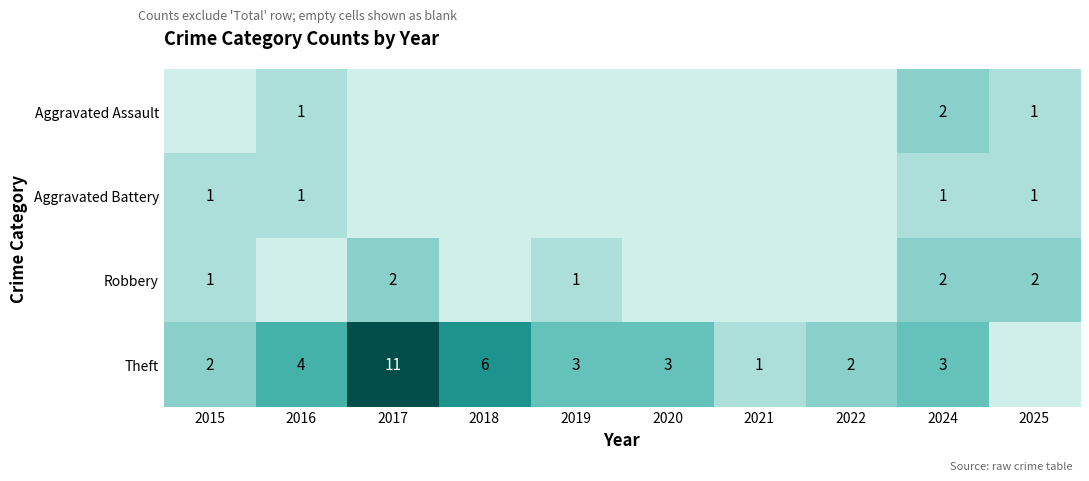

What is the difference between the Theft values at 2021 and 2016?

3